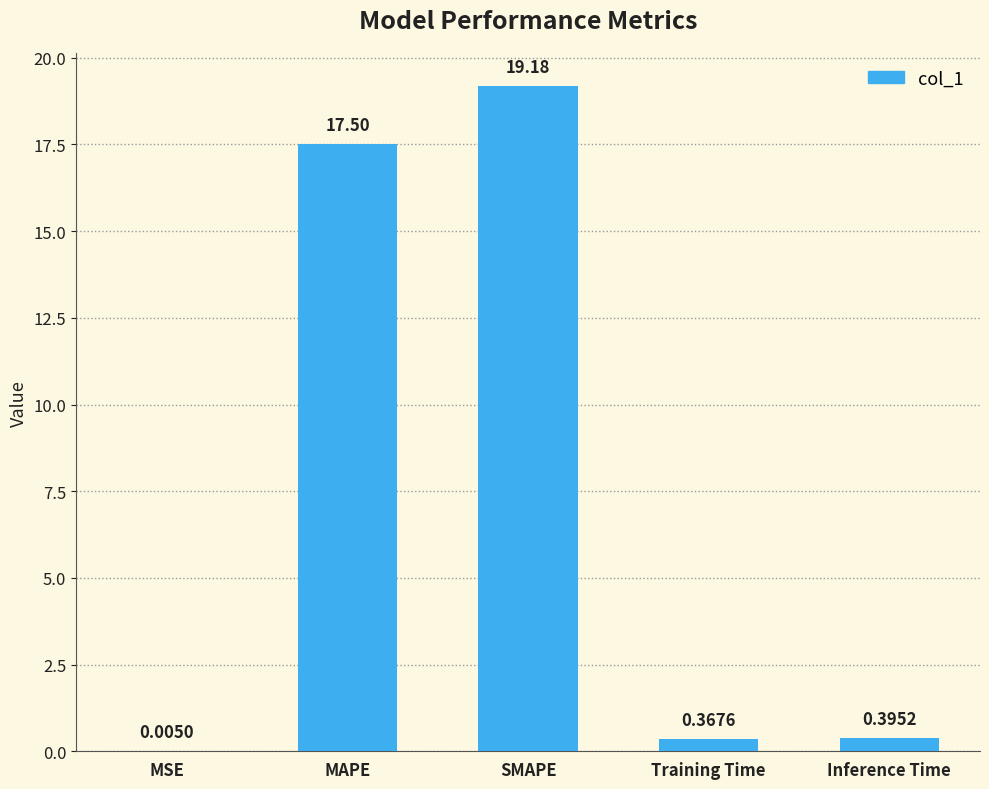

What is the change in value from MAPE to Training Time?

-17.1